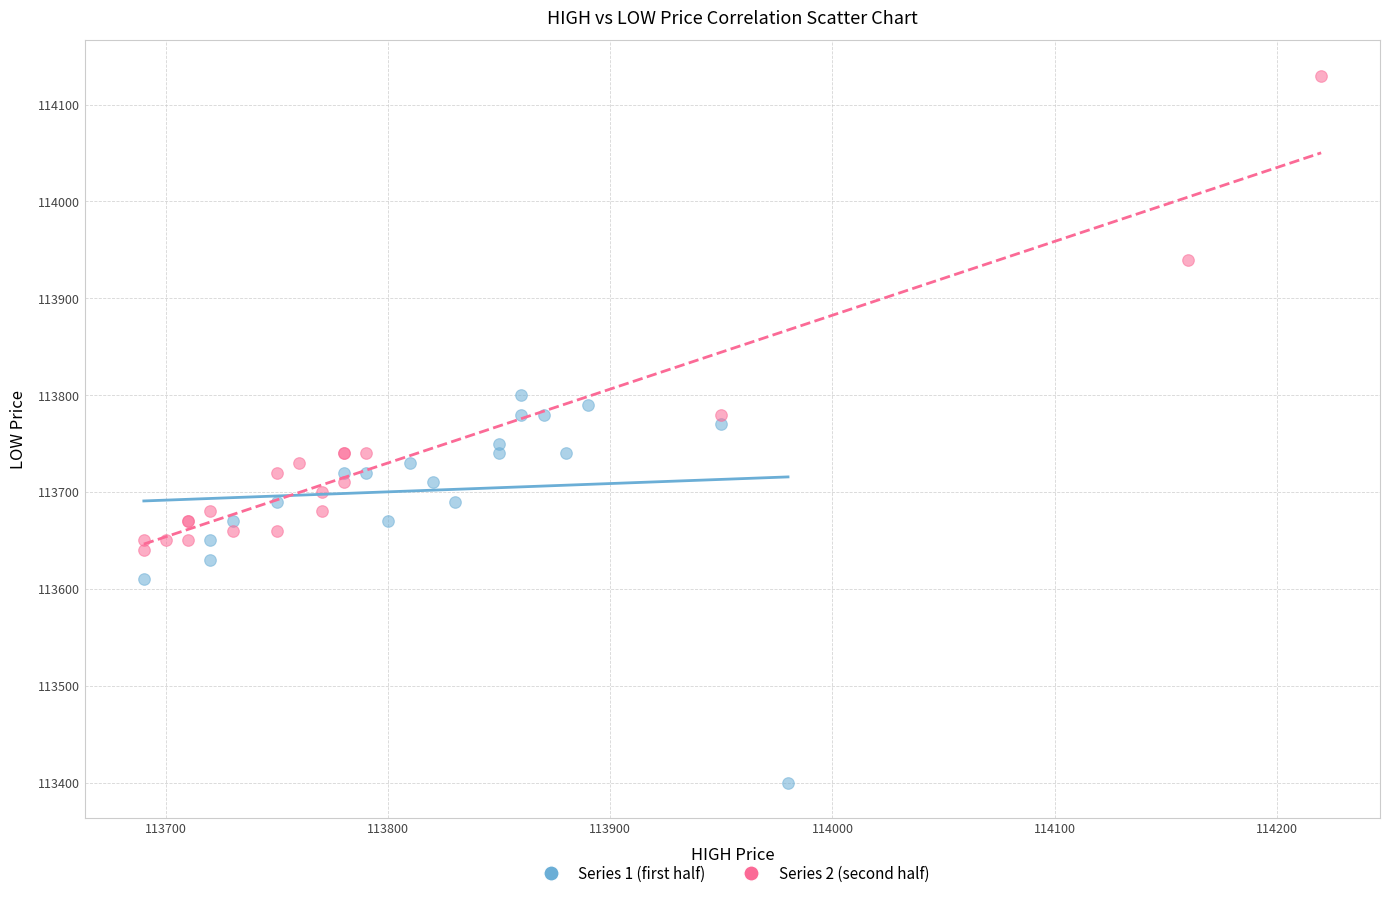

Which series reaches the maximum Y coordinate?

Series 2 (second half)